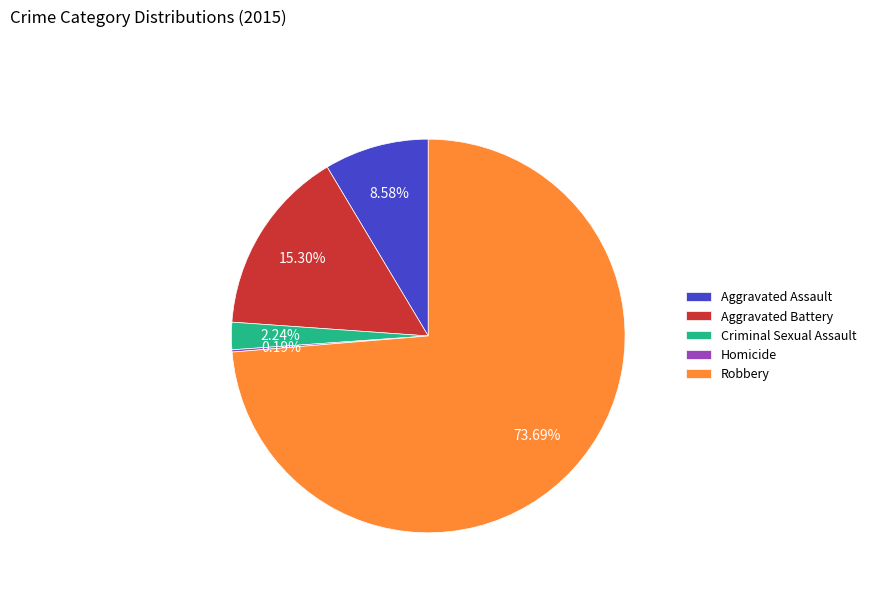

Is there a majority slice in this chart?

Yes